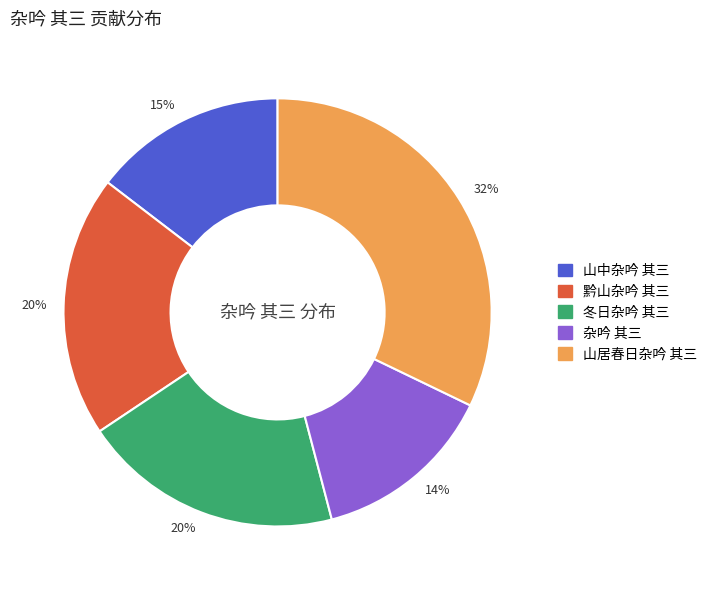

Is there a majority slice in this chart?

No